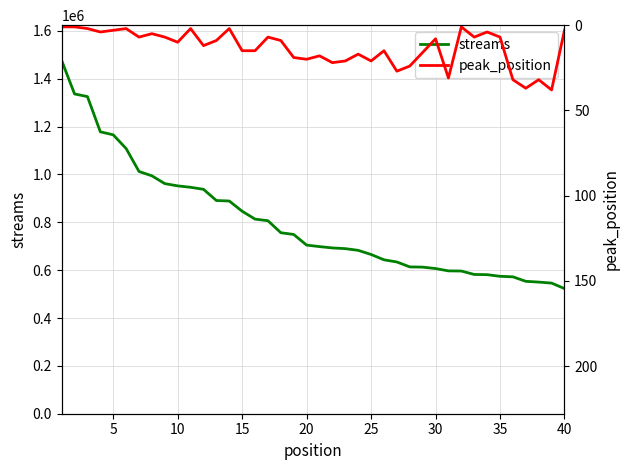

What are all the series names shown in the legend?

streams, peak_position